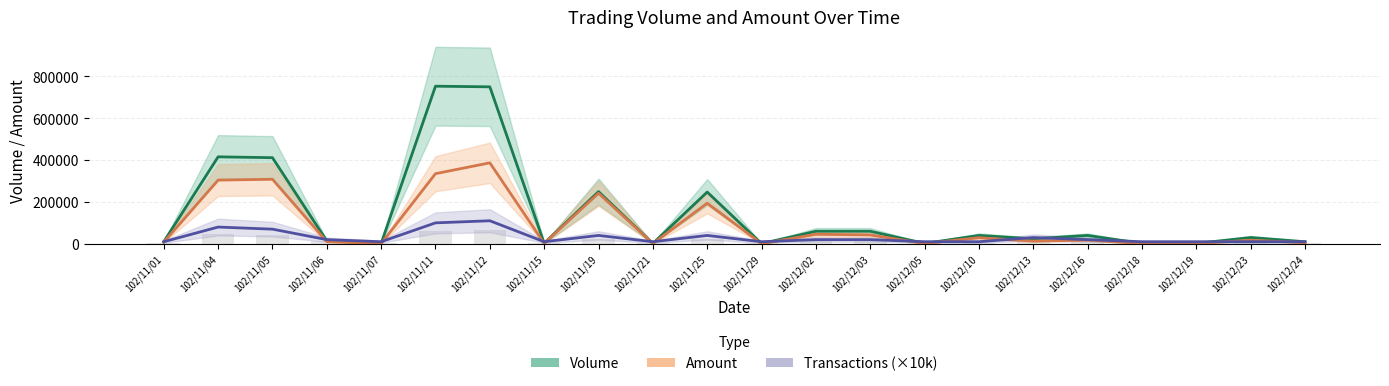

What is the spread (max minus min) of values at 102/11/21?

8480